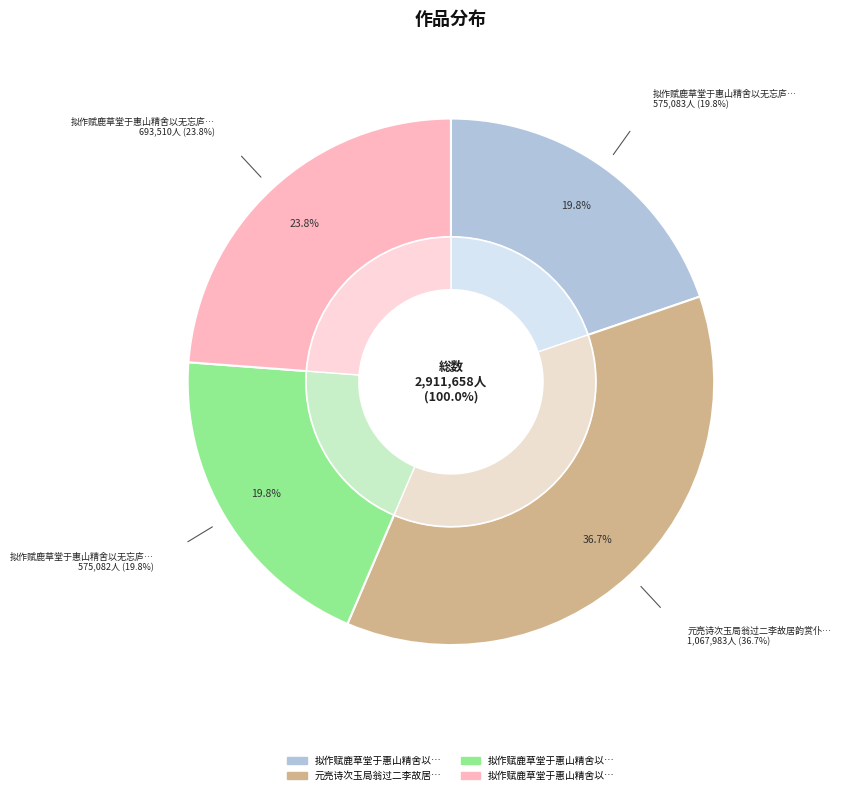

Does 拟作赋鹿草堂于惠山精舍以无忘庐山之游述意二首 其二 represent more than half of the total?

No